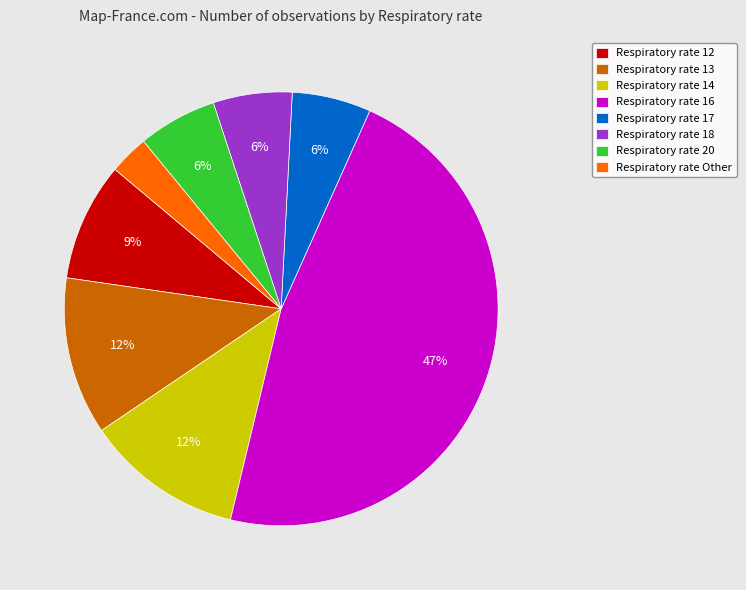

To the nearest percent, what percentage of the pie is Respiratory rate Other?

3%